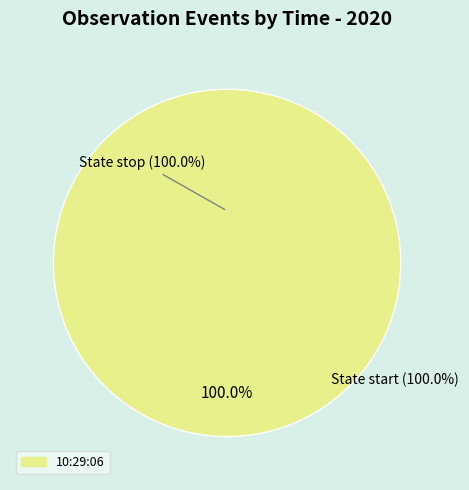

The 10:26:54 slice represents 10% of the pie. True or false?

False